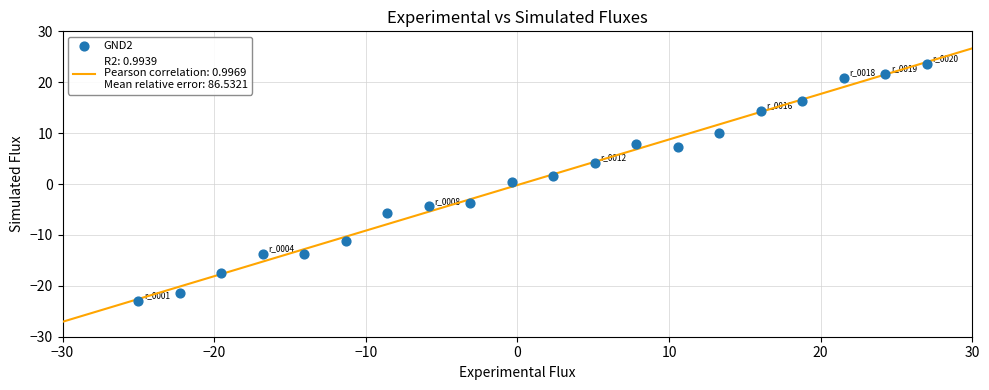

What is the range of Y values (max minus min)?

46.5